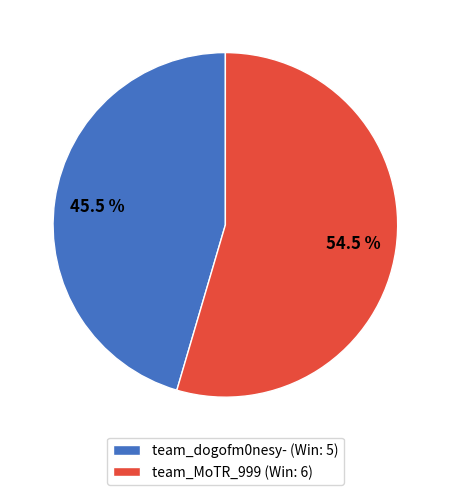

Combined, what portion of the pie is team_MoTR_999 and team_dogofm0nesy-?

100.0%